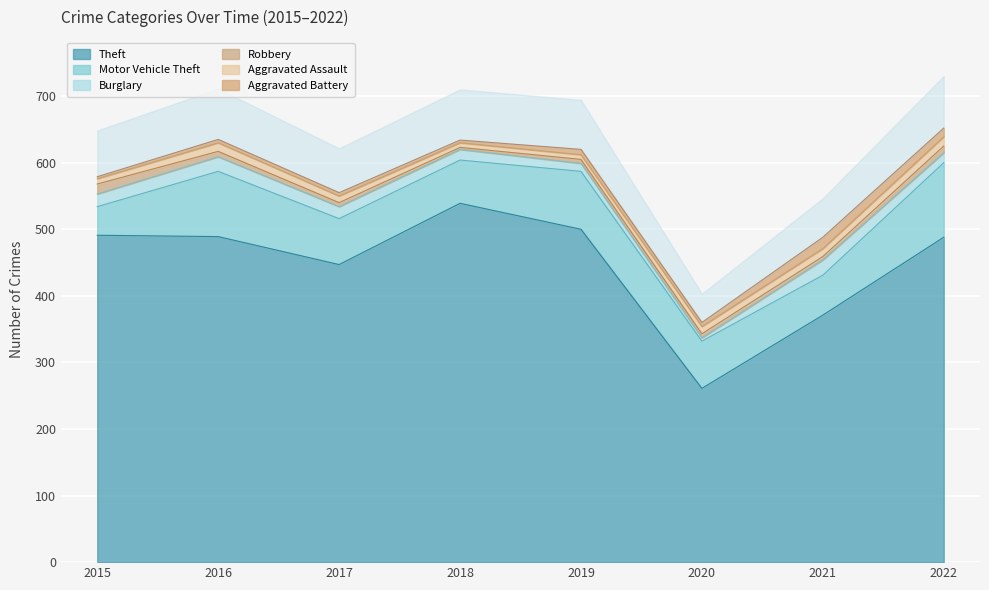

Which category has the highest value across all series?

2018